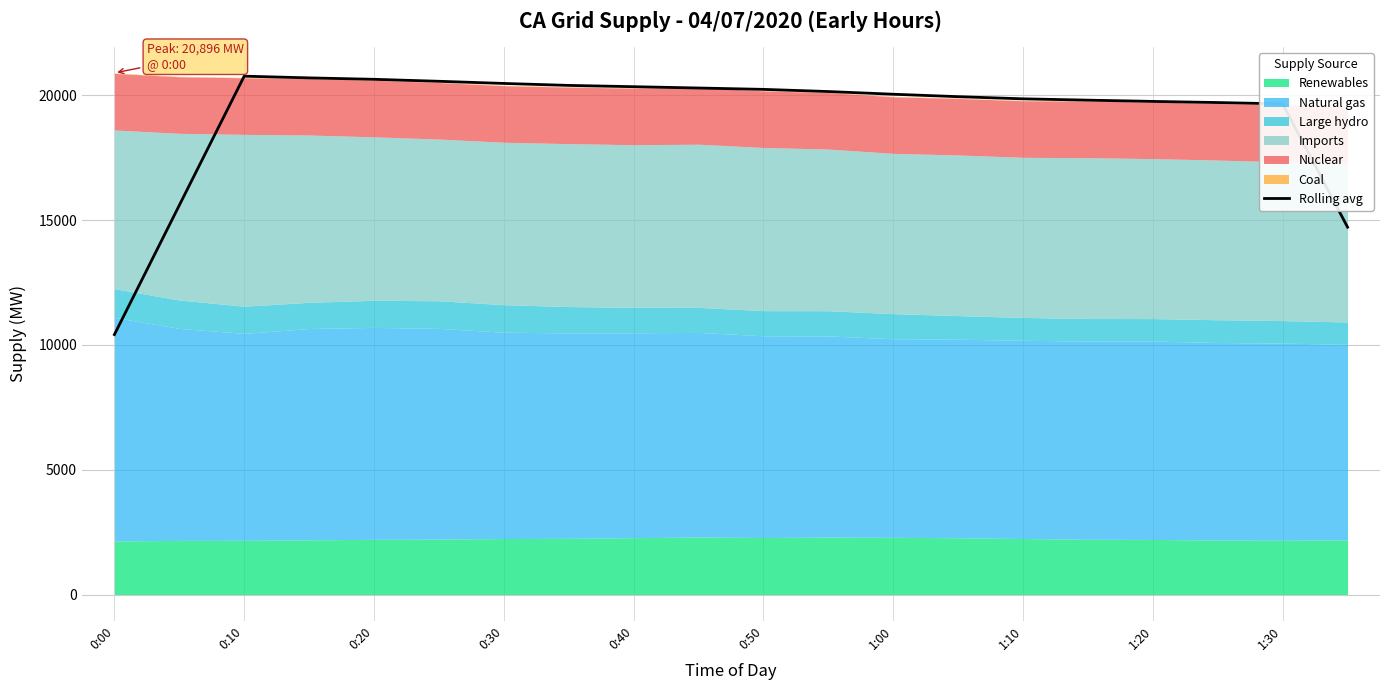

Which category has the lowest value in the Rolling avg series?

0:00